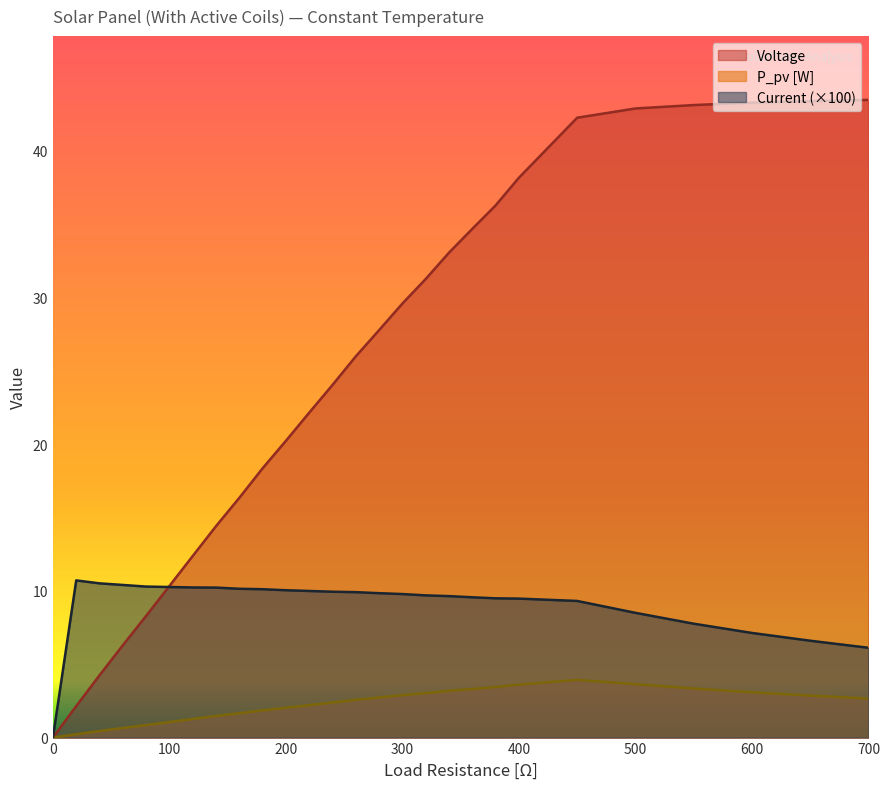

Which series has the largest range (max minus min)?

Voltage